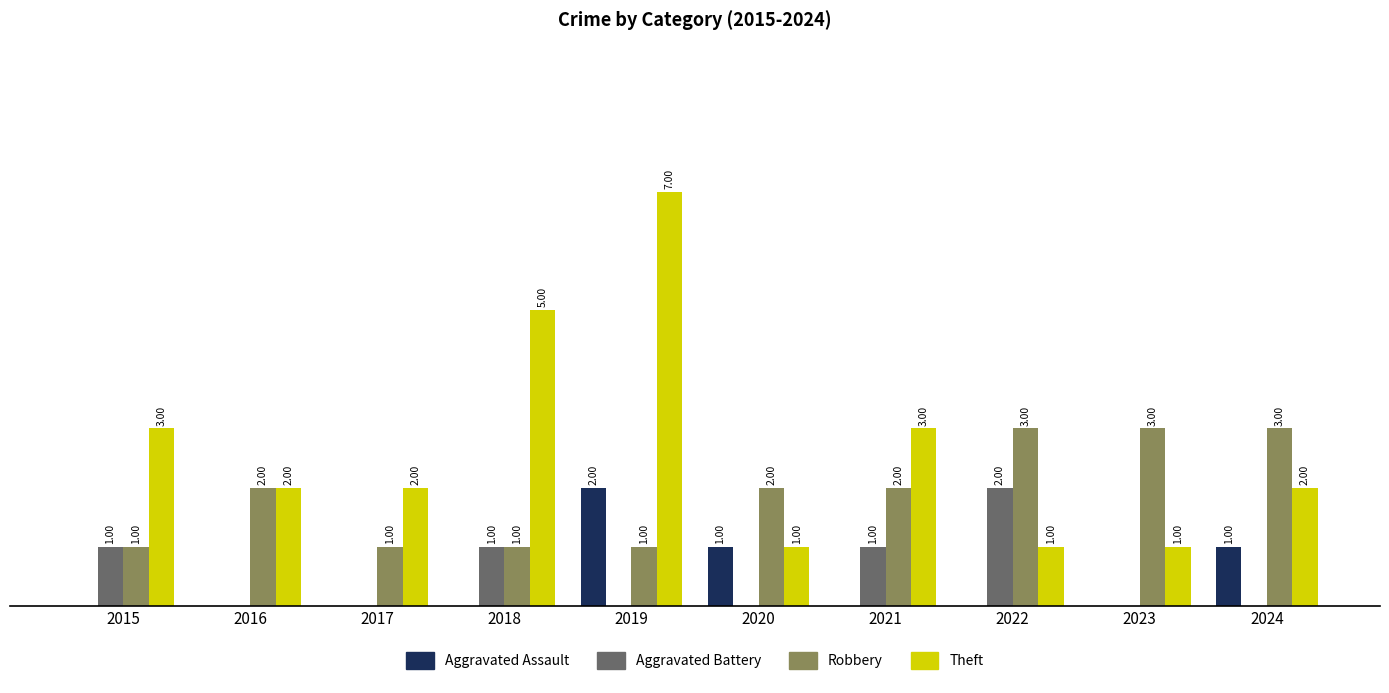

Which series has the largest total across all categories?

Theft